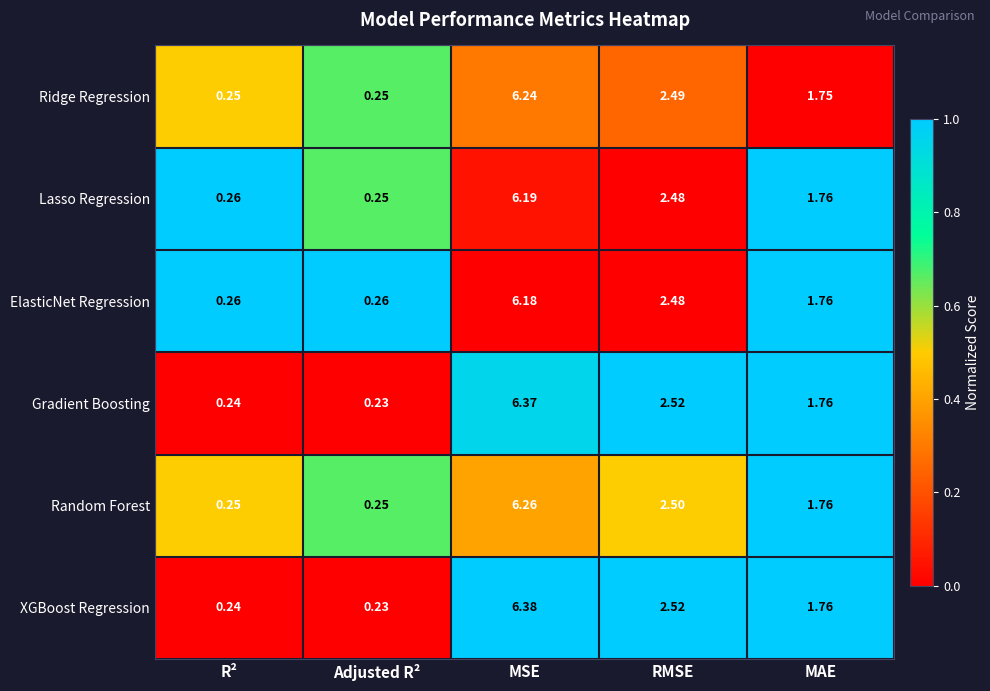

Which series has the largest range (max minus min)?

XGBoost Regression